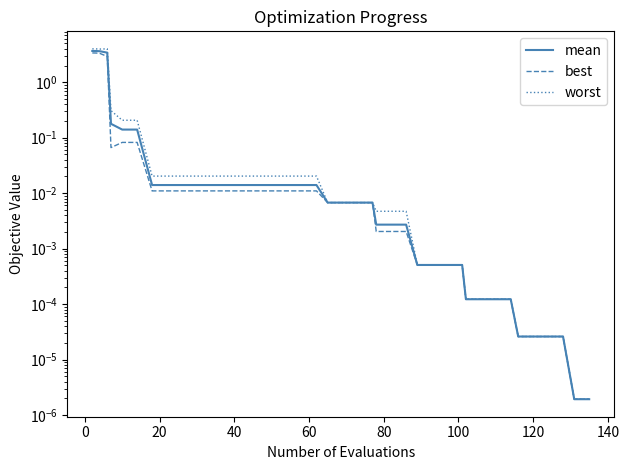

True or false: best and mean cross at least once.

False